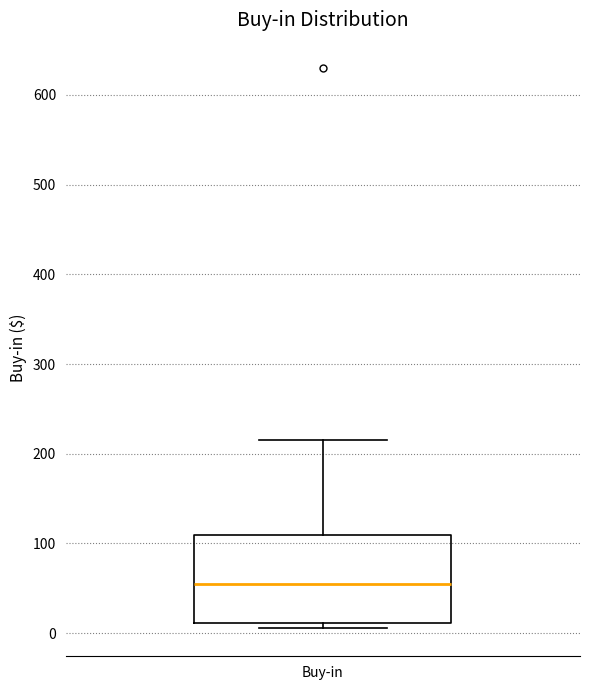

Read this box plot against the y-axis: the position of the median line, the range covered by the box, and the ends of both whiskers. The values are not printed on the chart, so give them approximately, as read against the axis.

median 60, box 10 to 110, whiskers 10 (just below the box's lower edge) to 220